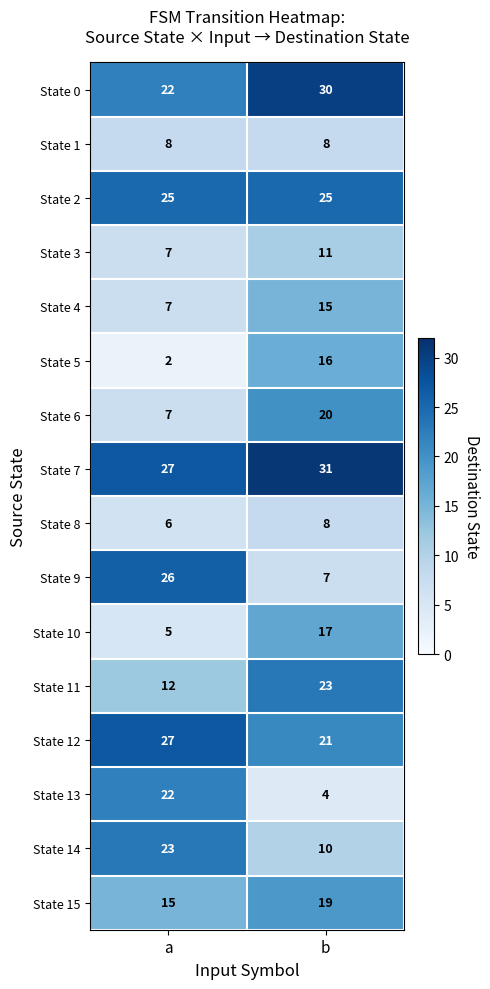

At which label is State 14 closest to 16?

b